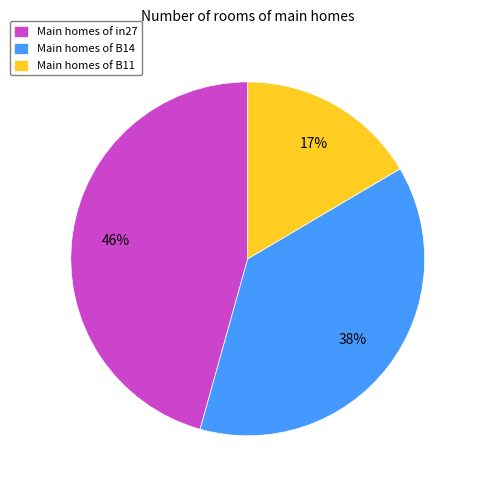

Between Main homes of in27 and Main homes of B11, which is larger?

Main homes of in27